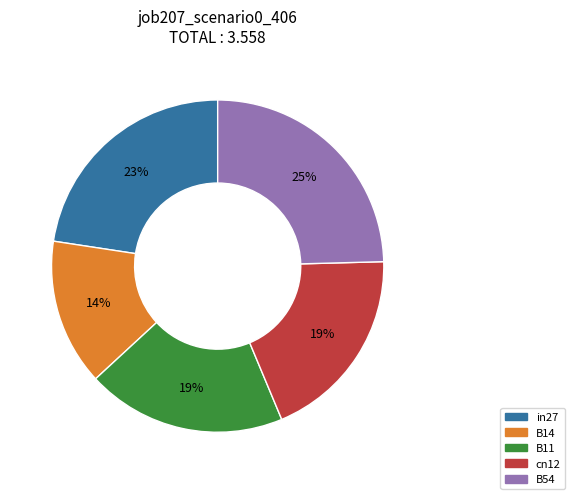

Does in27 account for over 50% of the chart?

No